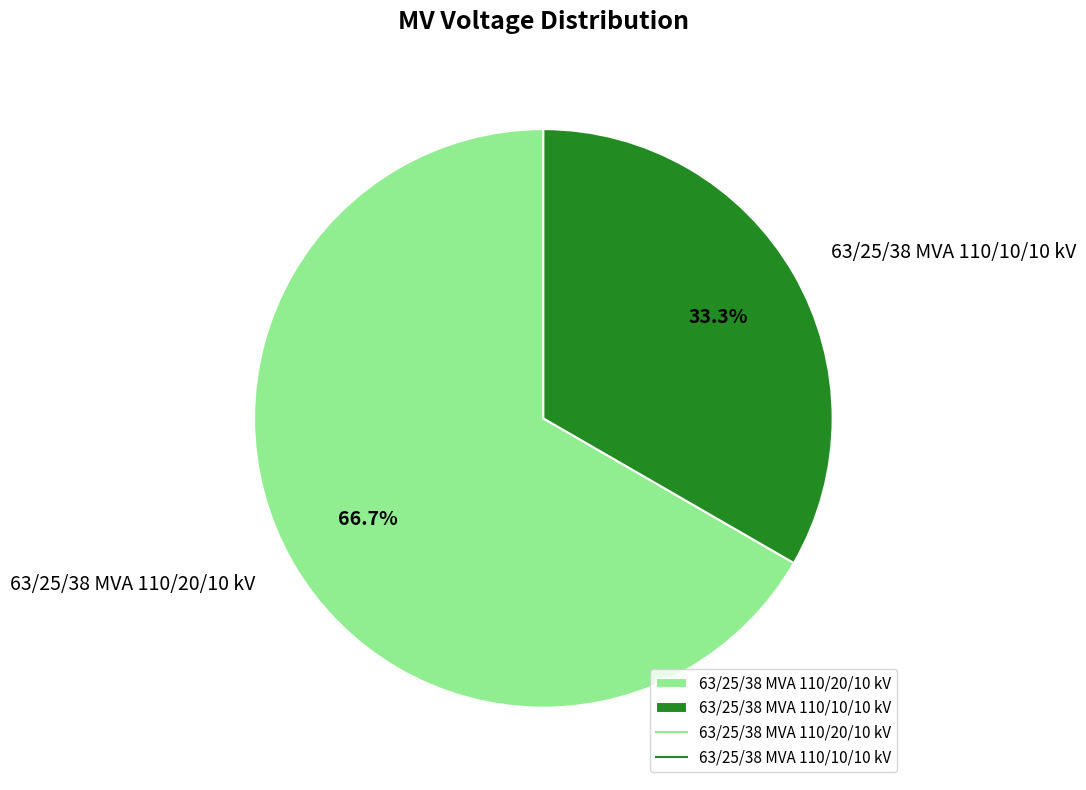

Is the sum of 63/25/38 MVA 110/10/10 kV and 63/25/38 MVA 110/20/10 kV greater than half?

Yes